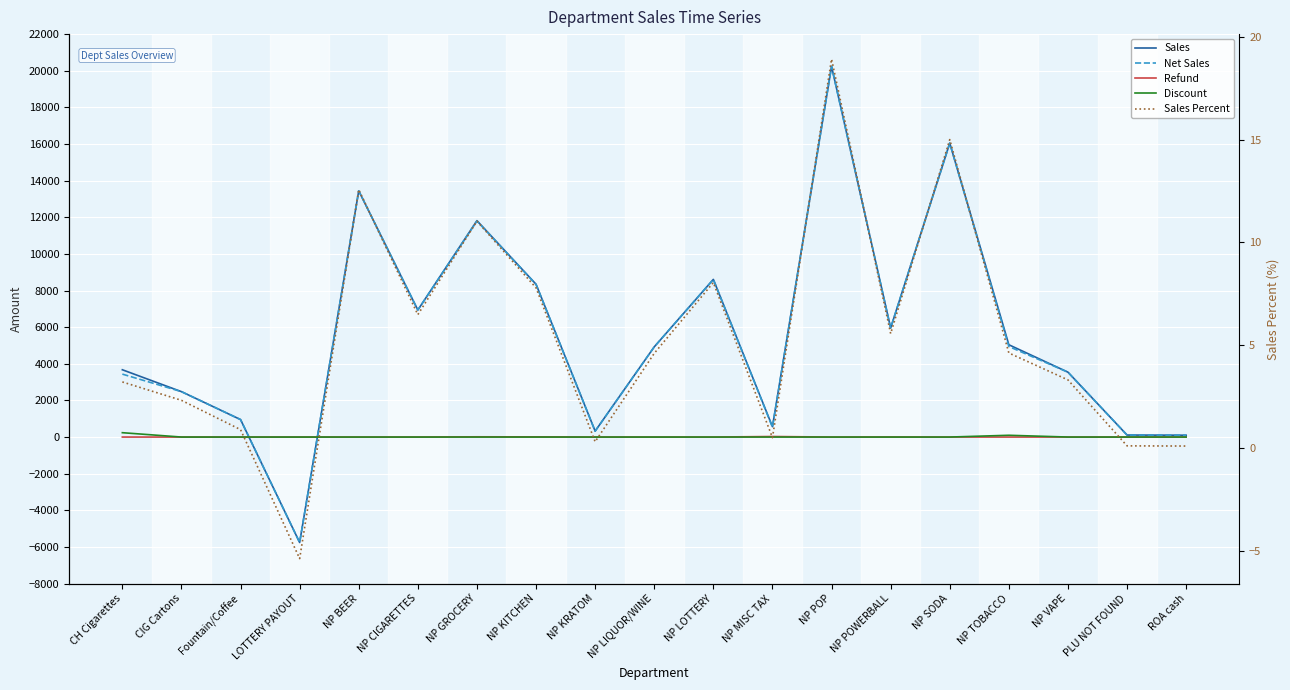

At which label does Discount reach its minimum?

CIG Cartons